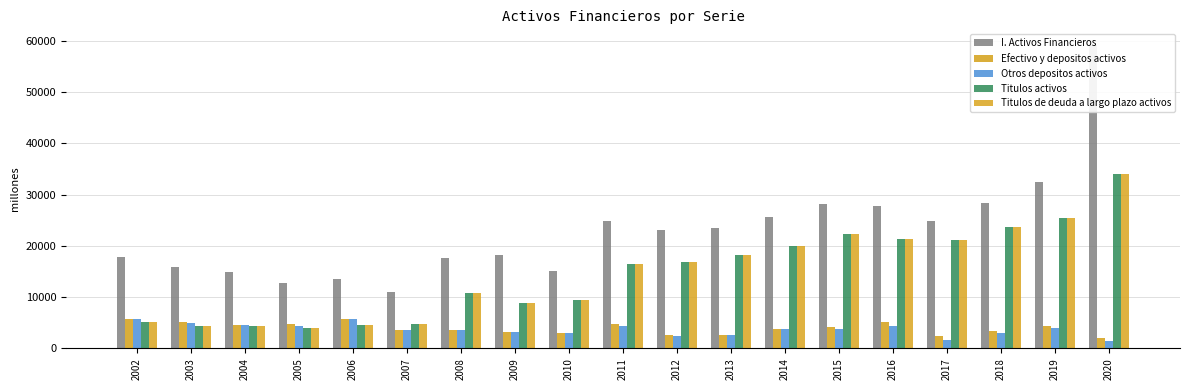

The value of Otros depositos activos at 2012 is 2515. True or false?

True